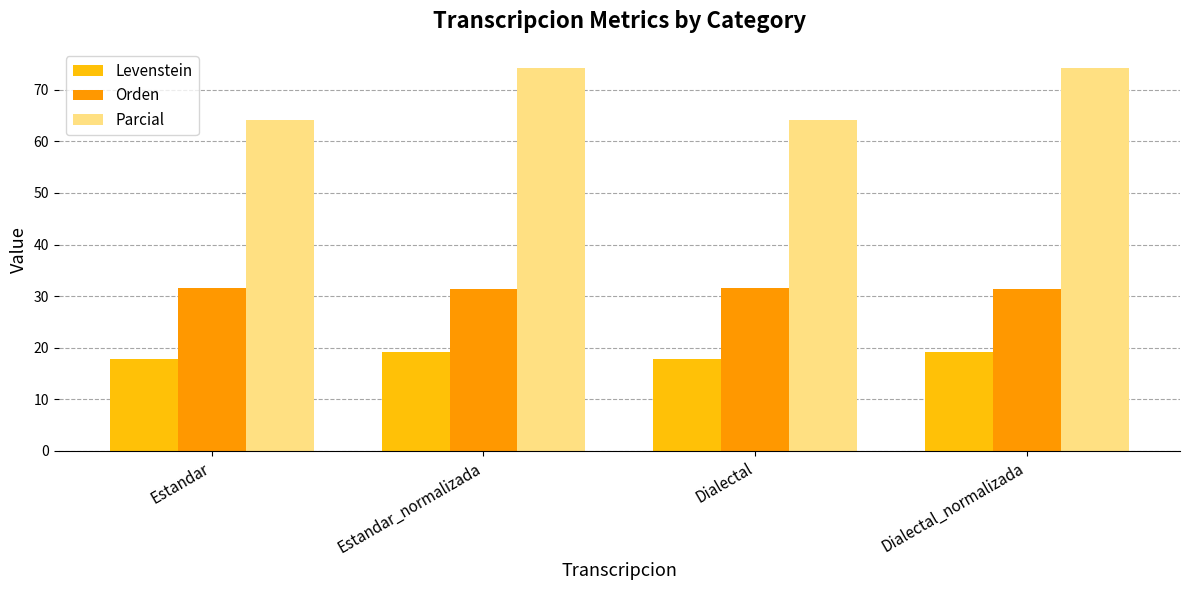

What is the sum of all Orden values?

126.2